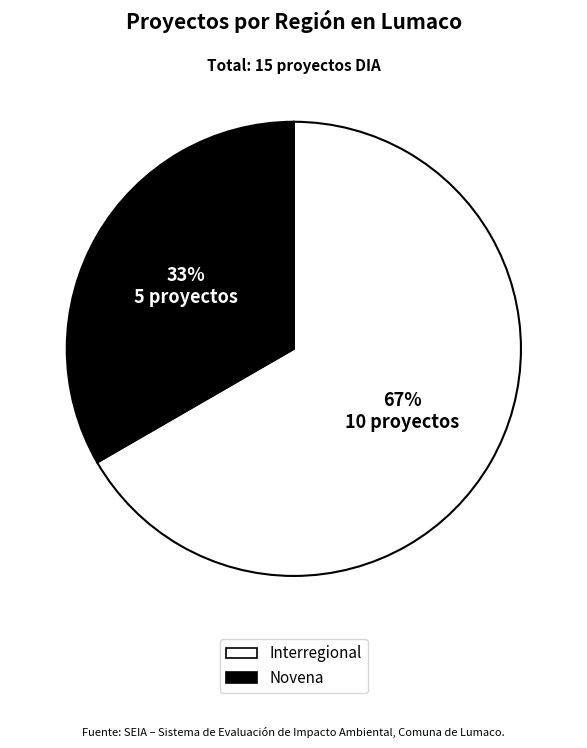

Is the sum of Novena and Interregional greater than half?

Yes